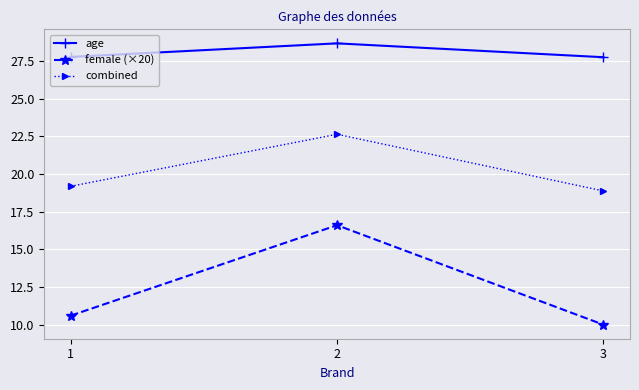

True or false: female (×20) has a value of 10.6 at 1.

True